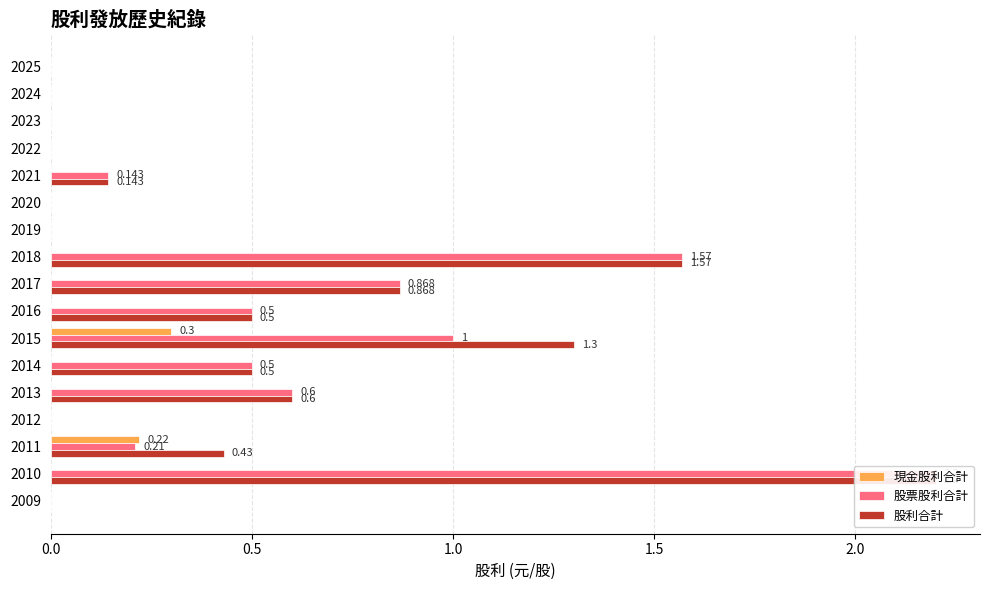

At how many categories does at least one series exceed 2?

1